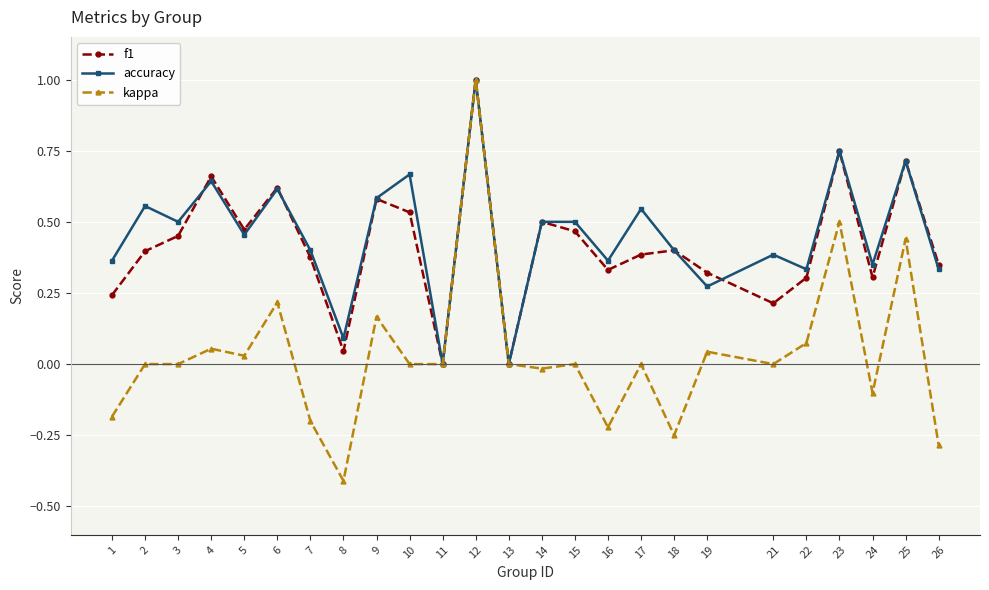

Which series has the largest total across all categories?

accuracy